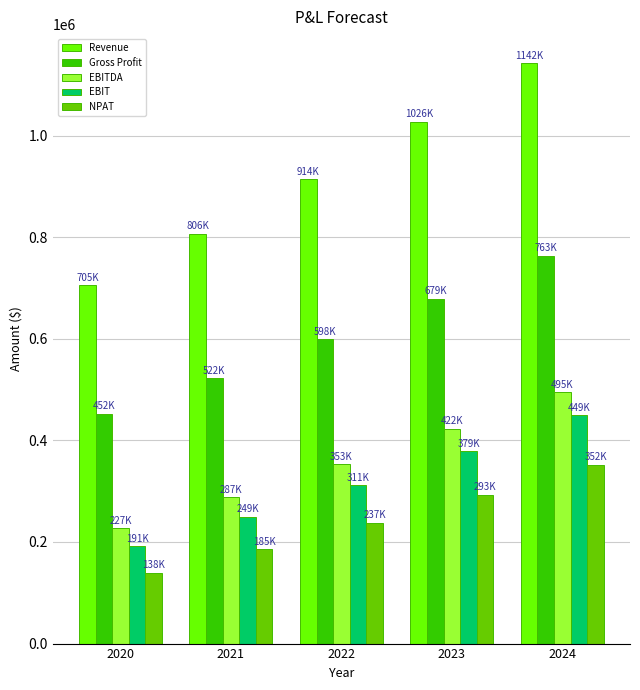

How many categories are shown in the chart?

5